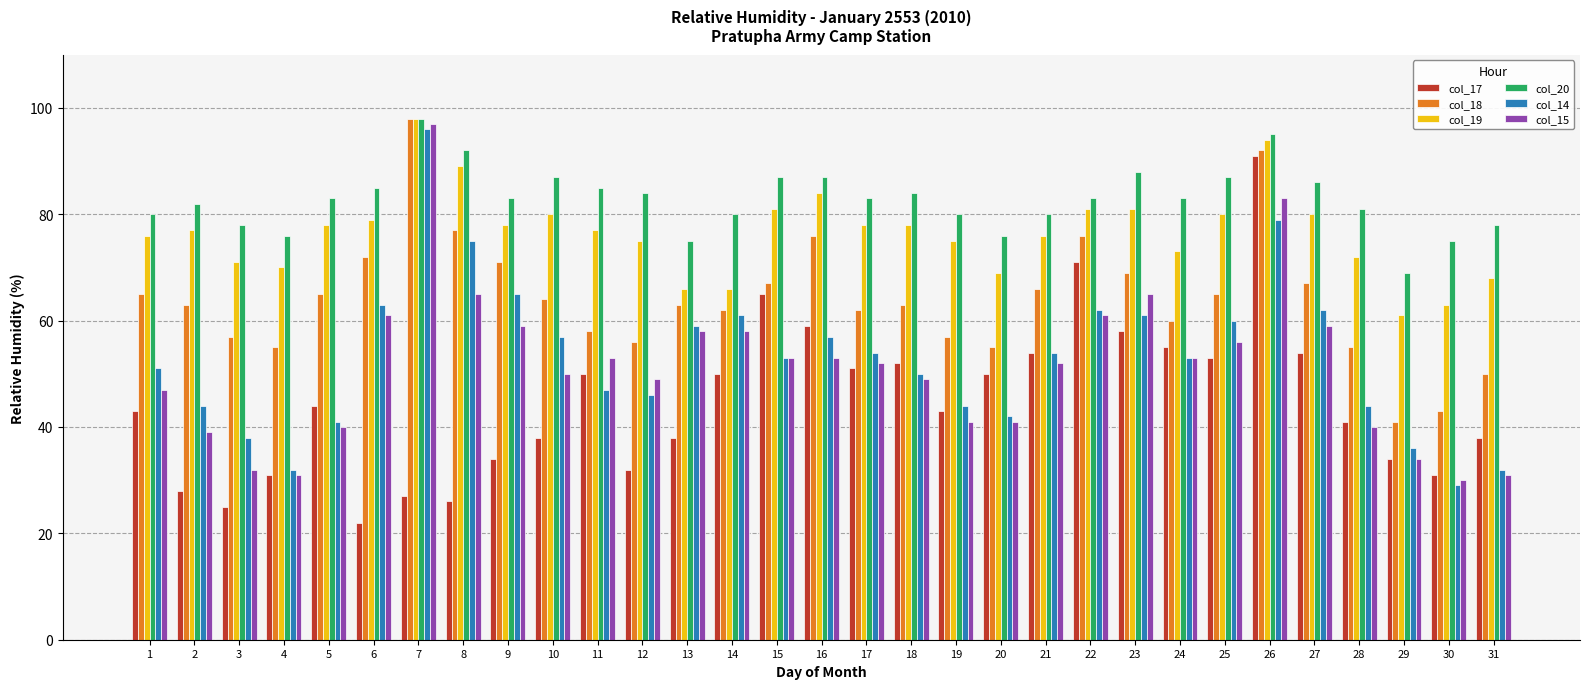

What is the sum of all col_20 values?

2570